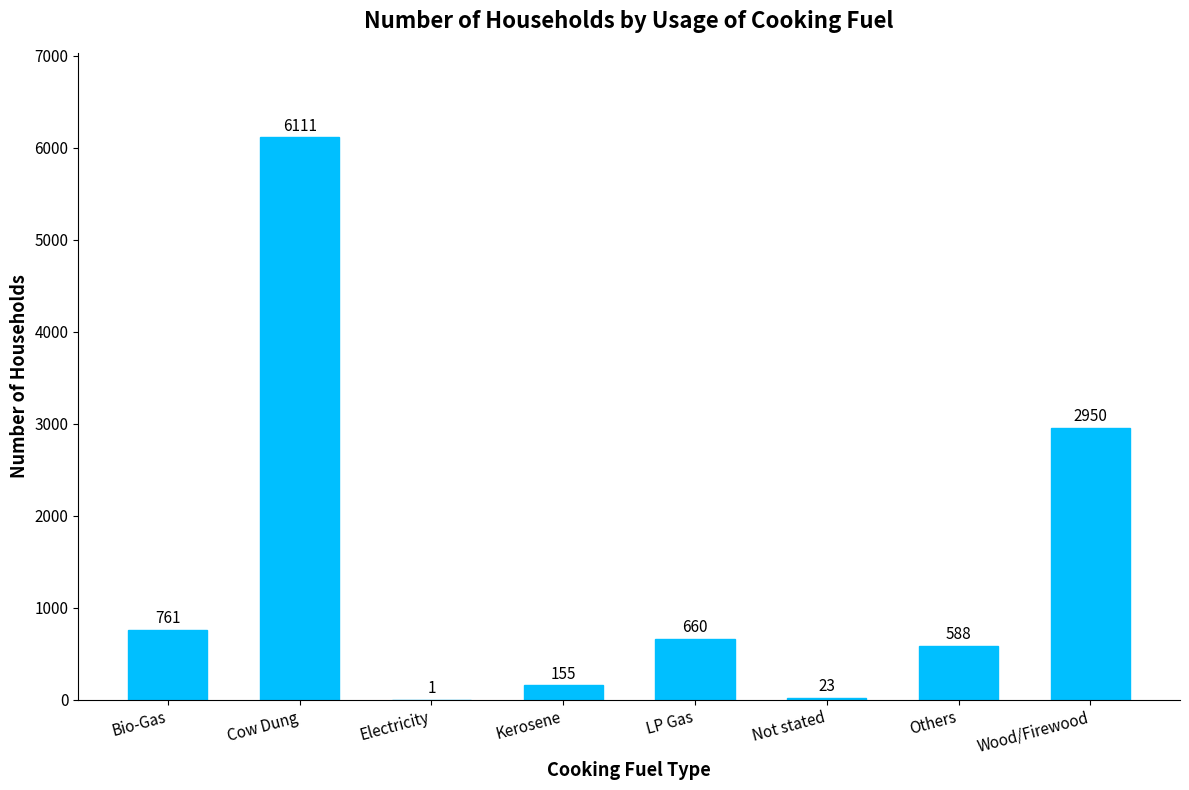

What is the change in value from Electricity to Wood/Firewood?

+2949